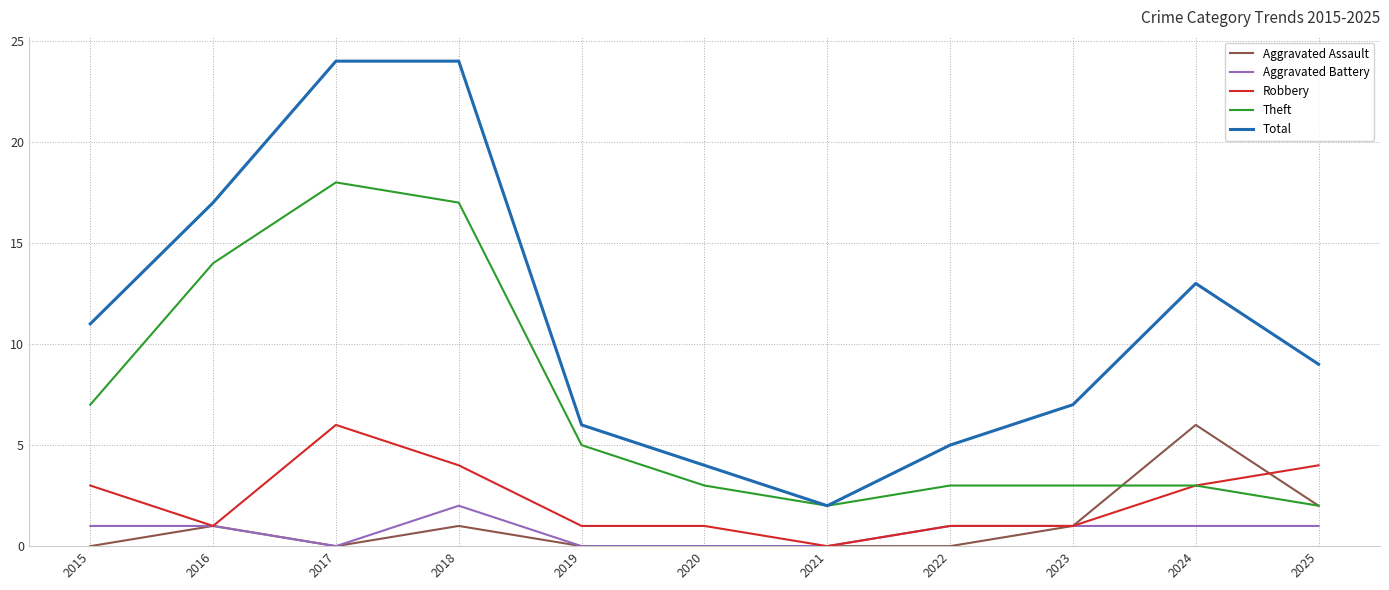

What value does the Robbery series have at 2017?

6